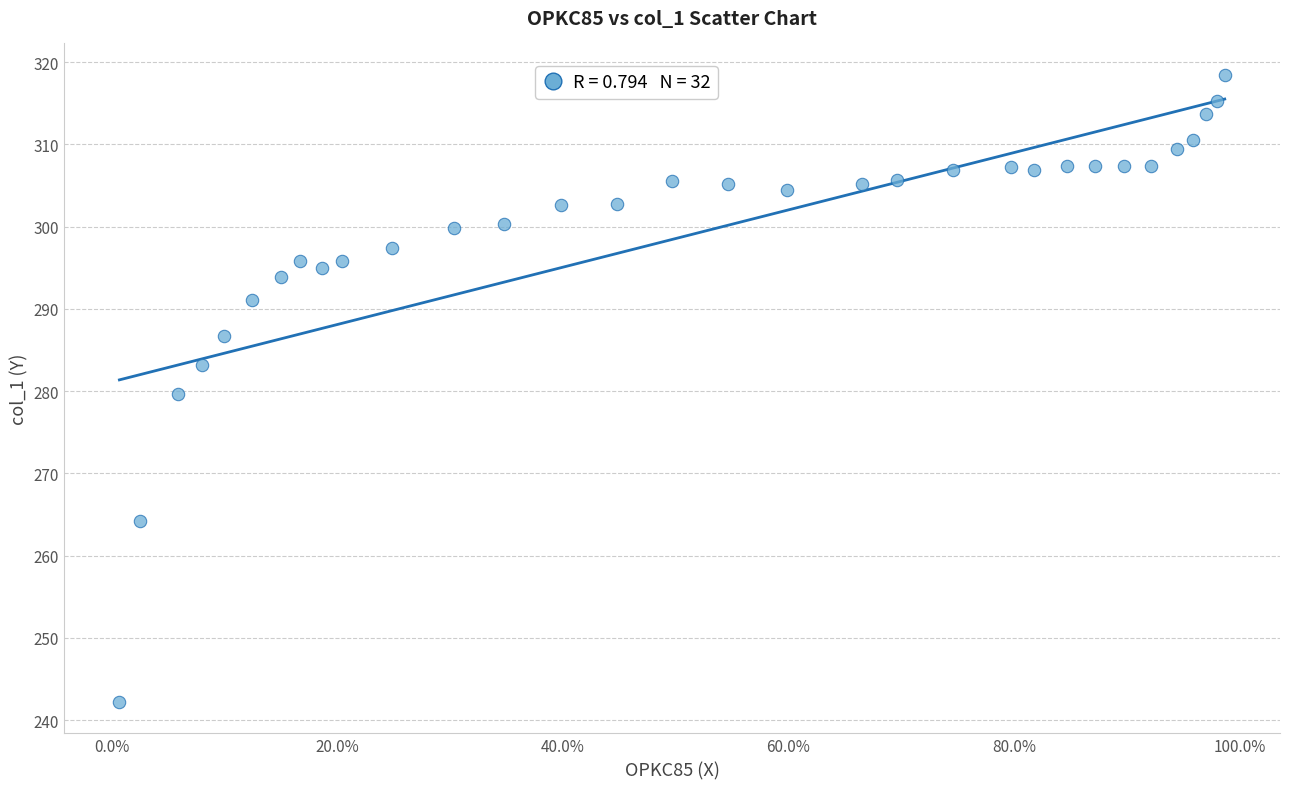

What is the range of X values (max minus min)?

1.0